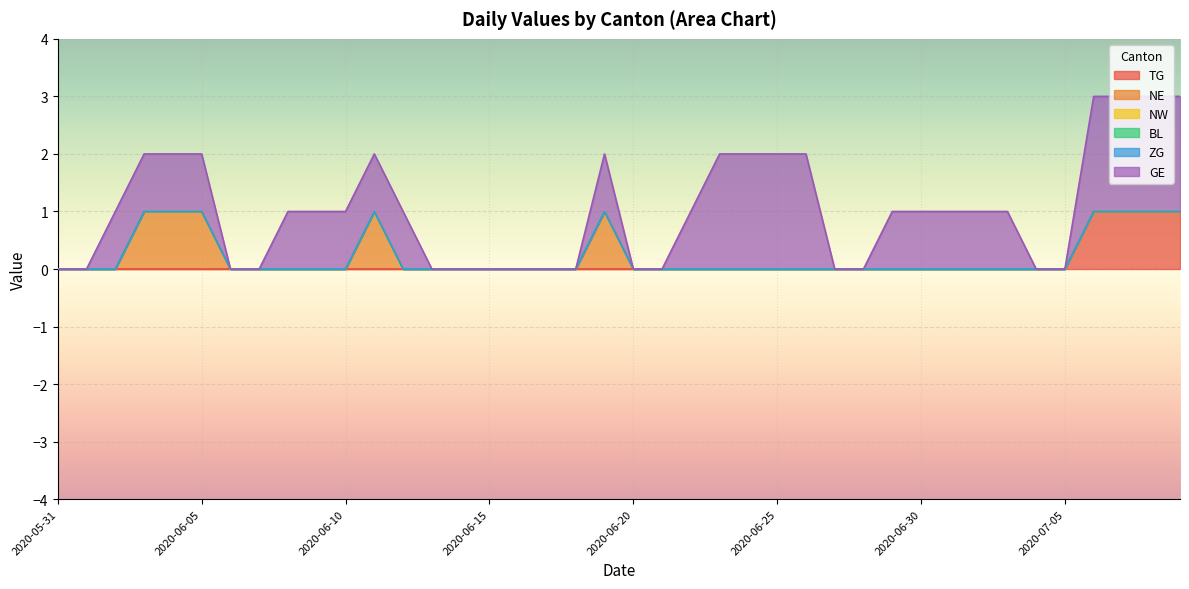

Reading left to right, extract all data points from this chart.

TG: 0	0	0	0	0	0	0	0	0	0	0	0	0	0	0	0	0	0	0	0	0	0	0	0	0	0	0	0	0	0	0	0	0	0	0	0	1	1	1	1
NE: 0	0	0	1	1	1	0	0	0	0	0	1	0	0	0	0	0	0	0	1	0	0	0	0	0	0	0	0	0	0	0	0	0	0	0	0	0	0	0	0
NW: 0	0	0	0	0	0	0	0	0	0	0	0	0	0	0	0	0	0	0	0	0	0	0	0	0	0	0	0	0	0	0	0	0	0	0	0	0	0	0	0
BL: 0	0	0	0	0	0	0	0	0	0	0	0	0	0	0	0	0	0	0	0	0	0	0	0	0	0	0	0	0	0	0	0	0	0	0	0	0	0	0	0
ZG: 0	0	0	0	0	0	0	0	0	0	0	0	0	0	0	0	0	0	0	0	0	0	0	0	0	0	0	0	0	0	0	0	0	0	0	0	0	0	0	0
GE: 0	0	1	1	1	1	0	0	1	1	1	1	1	0	0	0	0	0	0	1	0	0	1	2	2	2	2	0	0	1	1	1	1	1	0	0	2	2	2	2